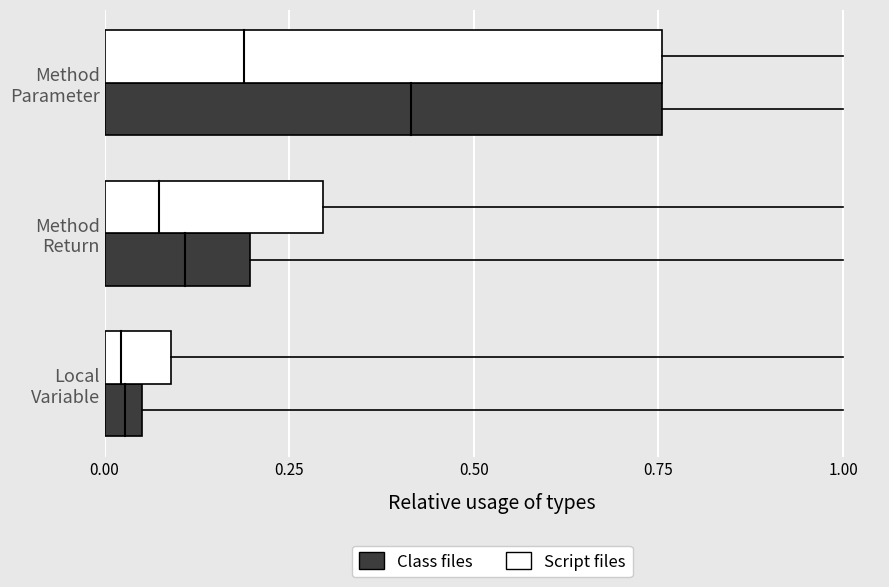

At how many categories does at least one series exceed 0?

3